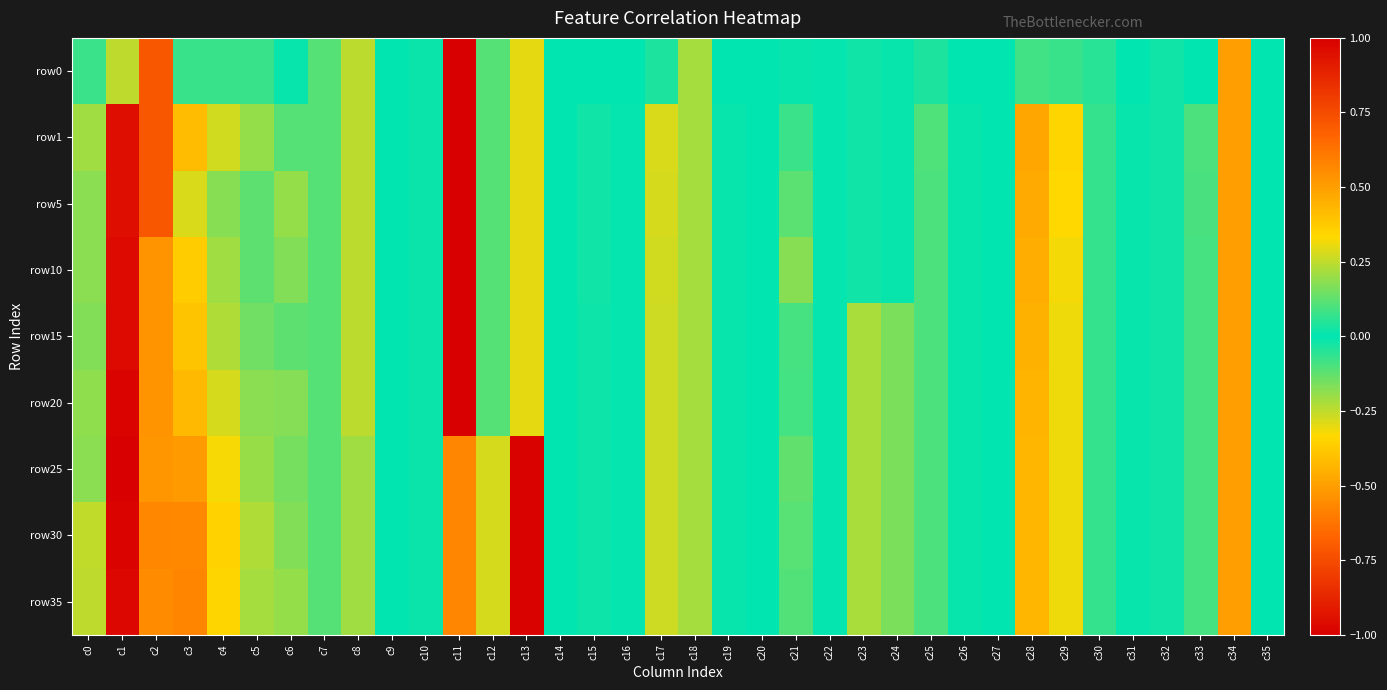

At which category is the sum across all series the highest?

c1